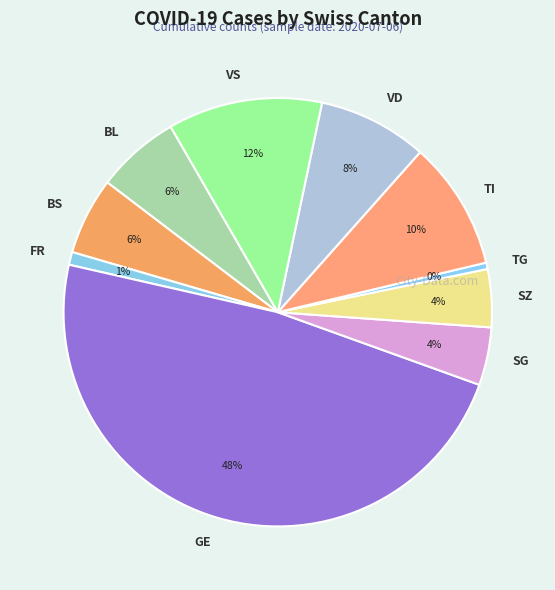

Which has a higher value, SZ or GE?

GE